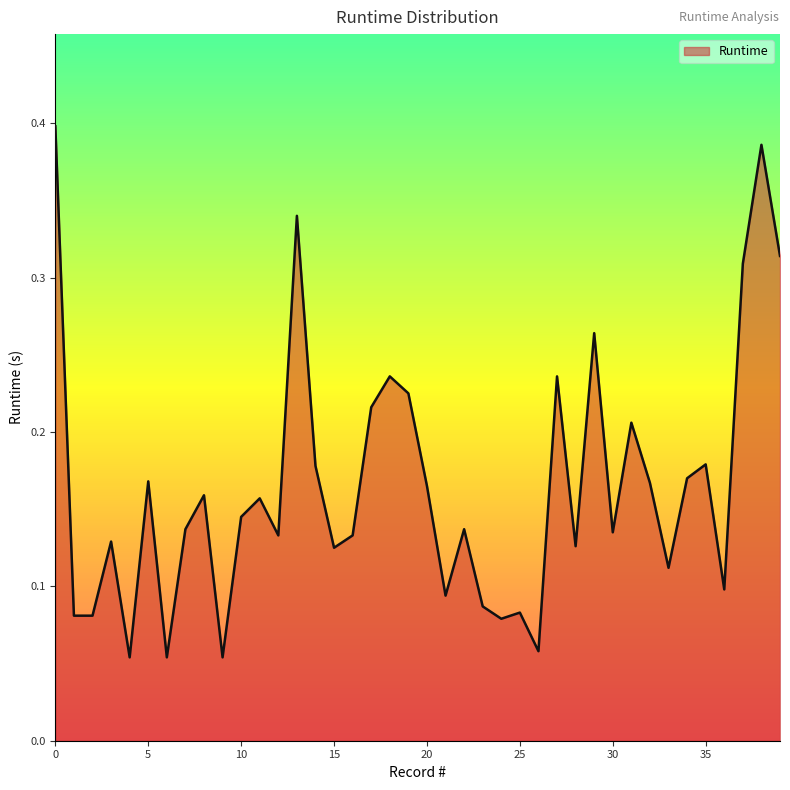

At which category does the chart reach its minimum across all series?

4